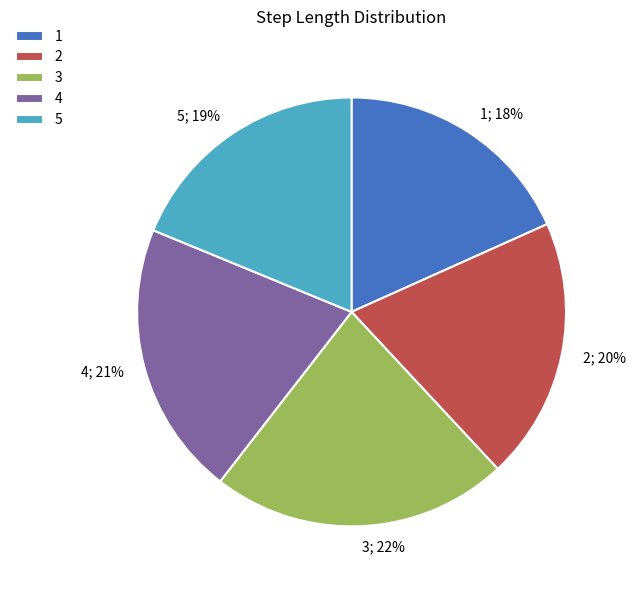

Count the number of slices in the pie.

5